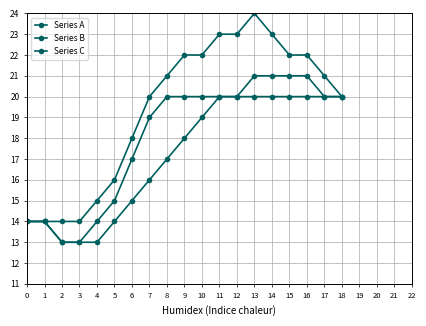

True or false: Series C and Series B intersect in this chart.

False